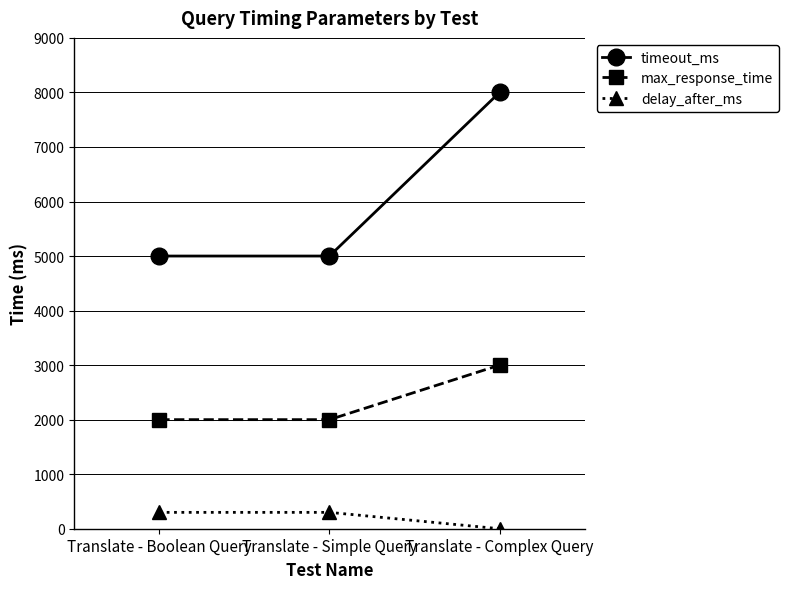

Rank the series at Translate - Boolean Query from highest to lowest value.

timeout_ms, max_response_time, delay_after_ms